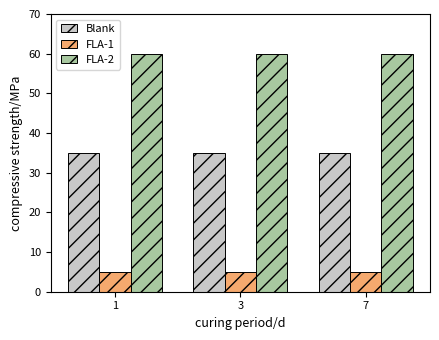

How many bars are there in each group?

3